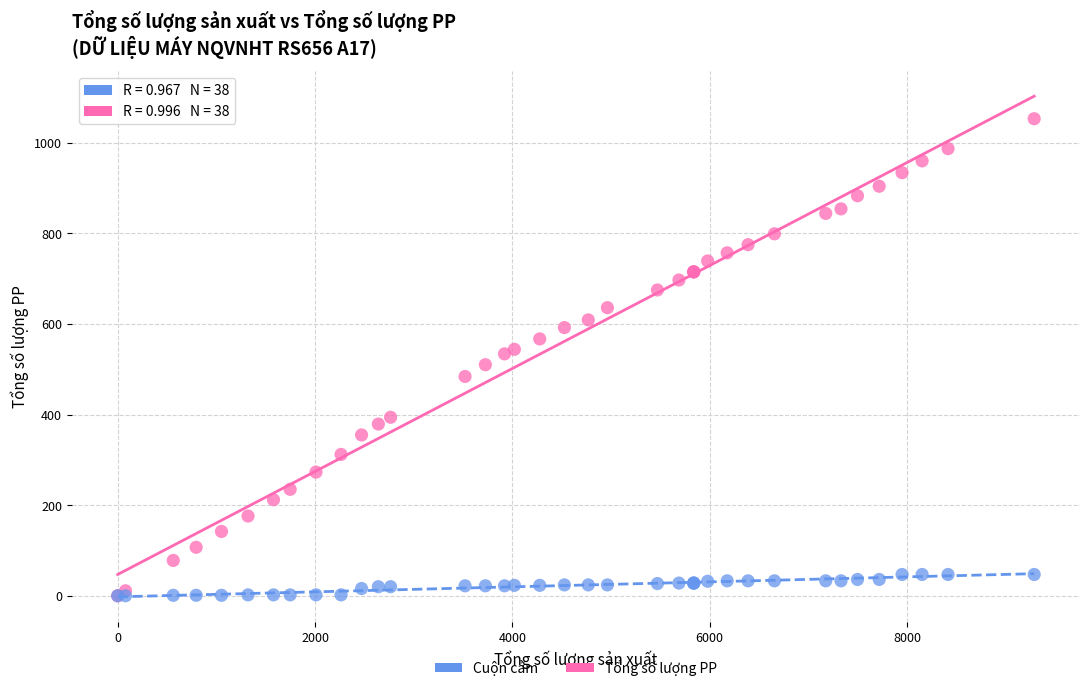

What are all the series names shown in the legend?

Cuộn cảm, Tổng số lượng PP